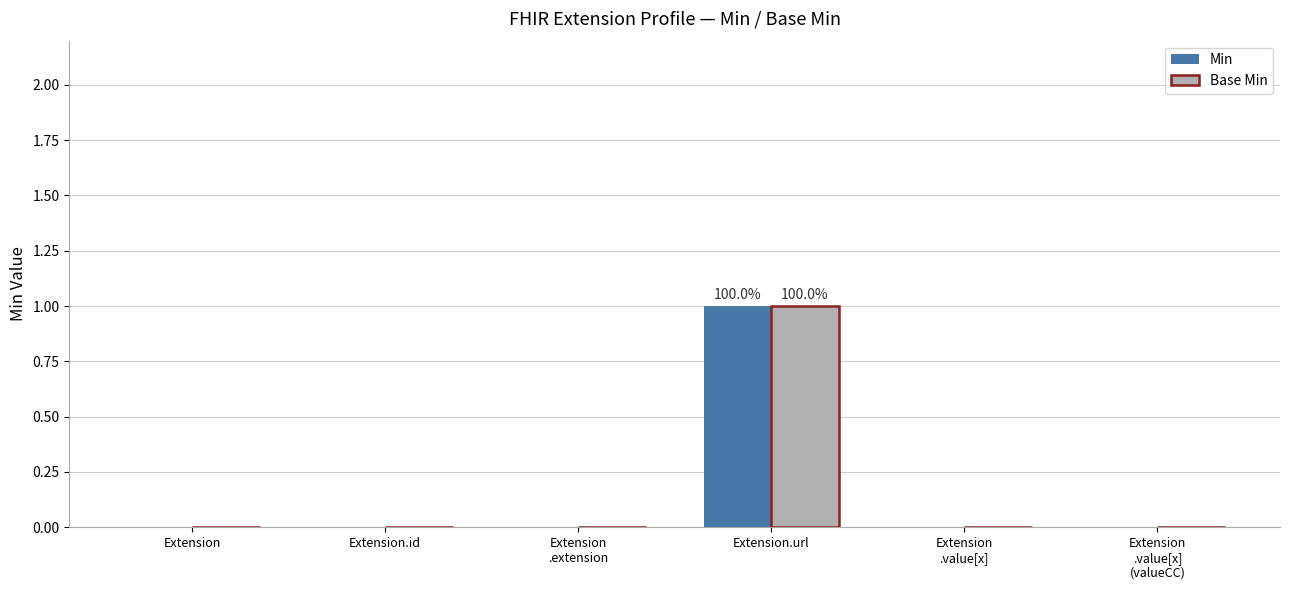

The value of Base Min at Extension
.value[x]
(valueCC) is 0. True or false?

True